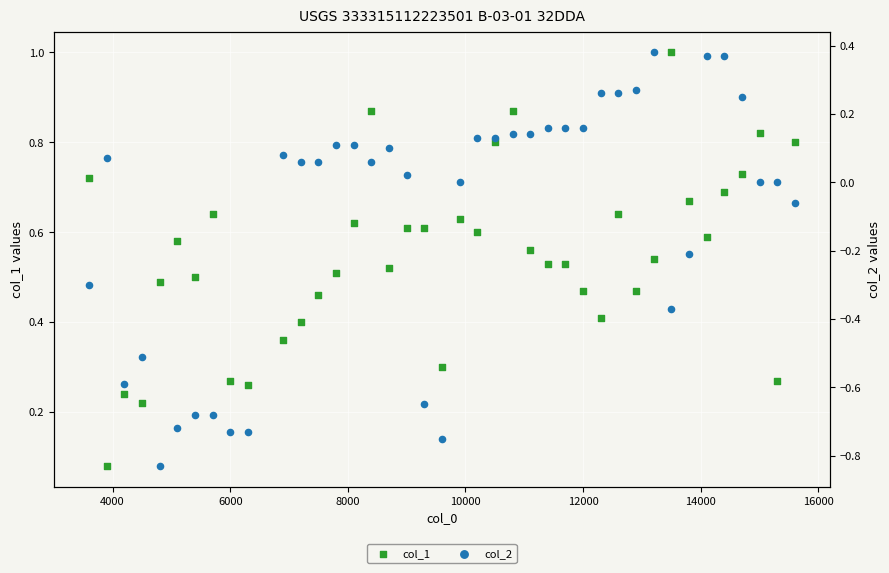

Which series reaches the maximum Y coordinate?

col_1